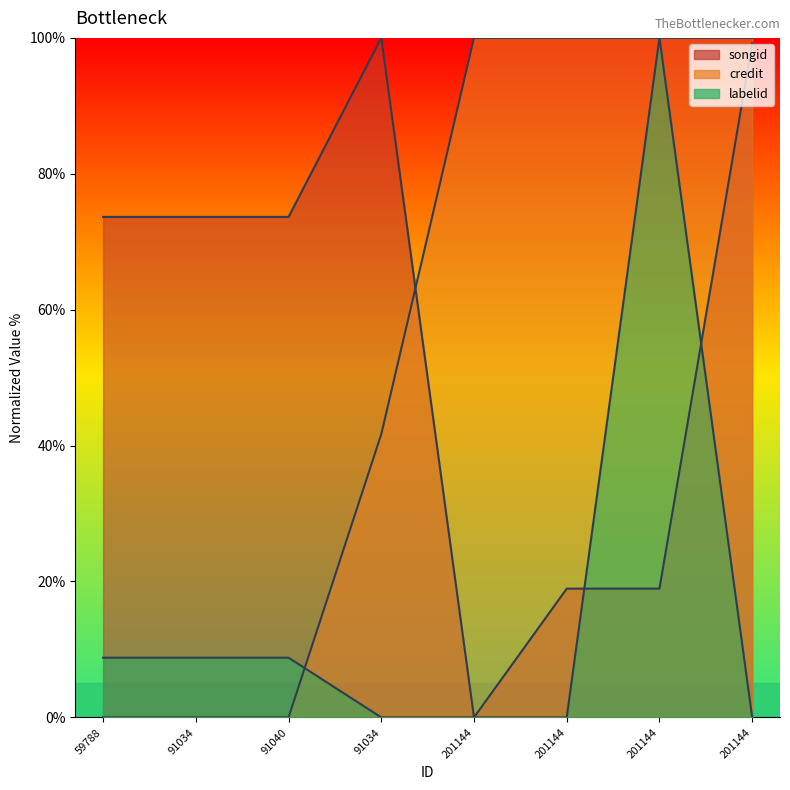

Which series has the largest range (max minus min)?

songid_line